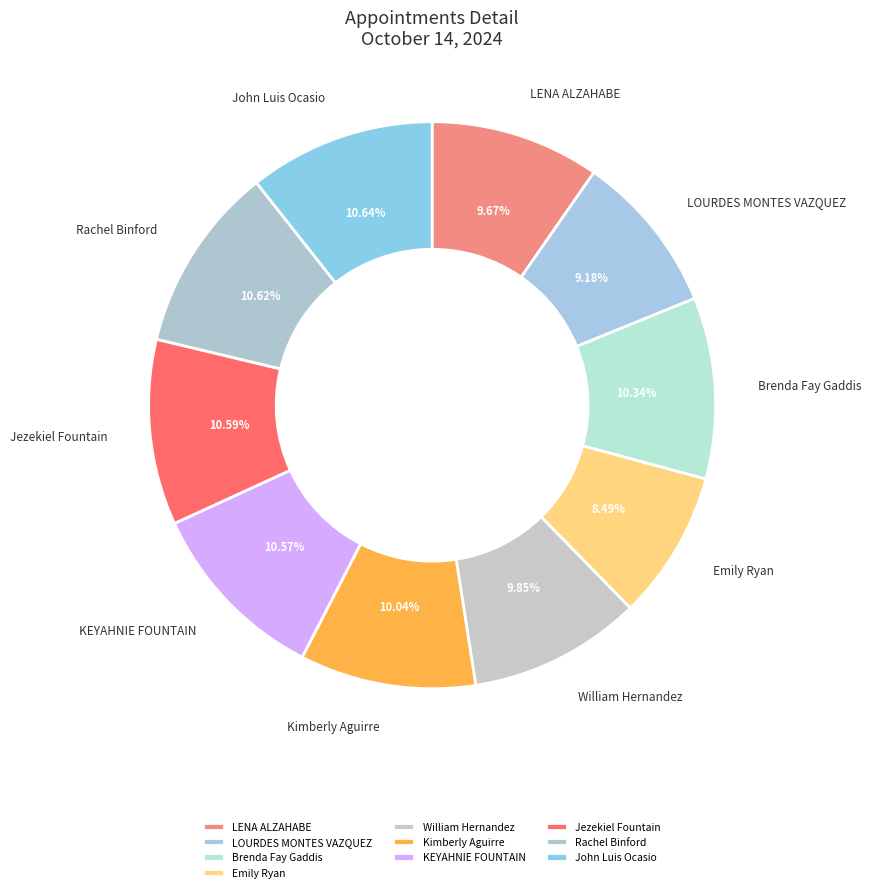

Which slice is the smallest?

Emily Ryan